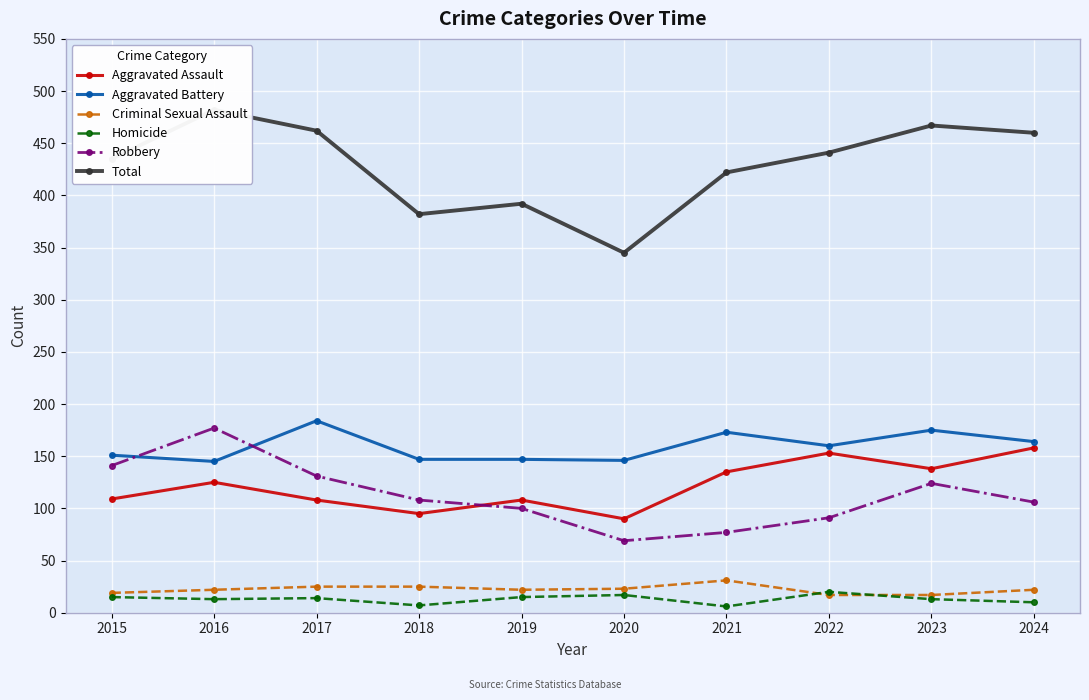

Where is the first local minimum for Aggravated Battery?

2016